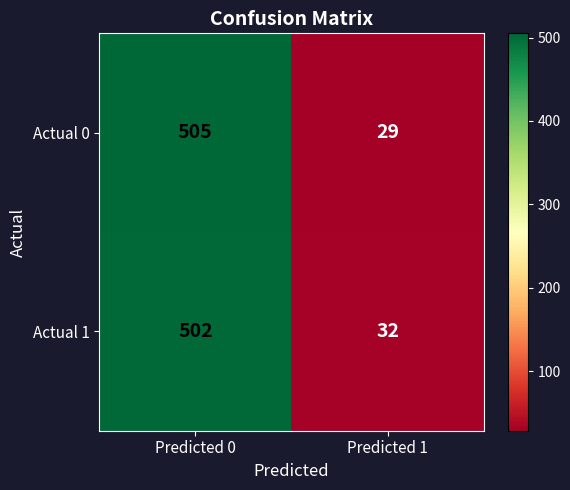

Which label corresponds to the smallest value in the chart?

Predicted 1